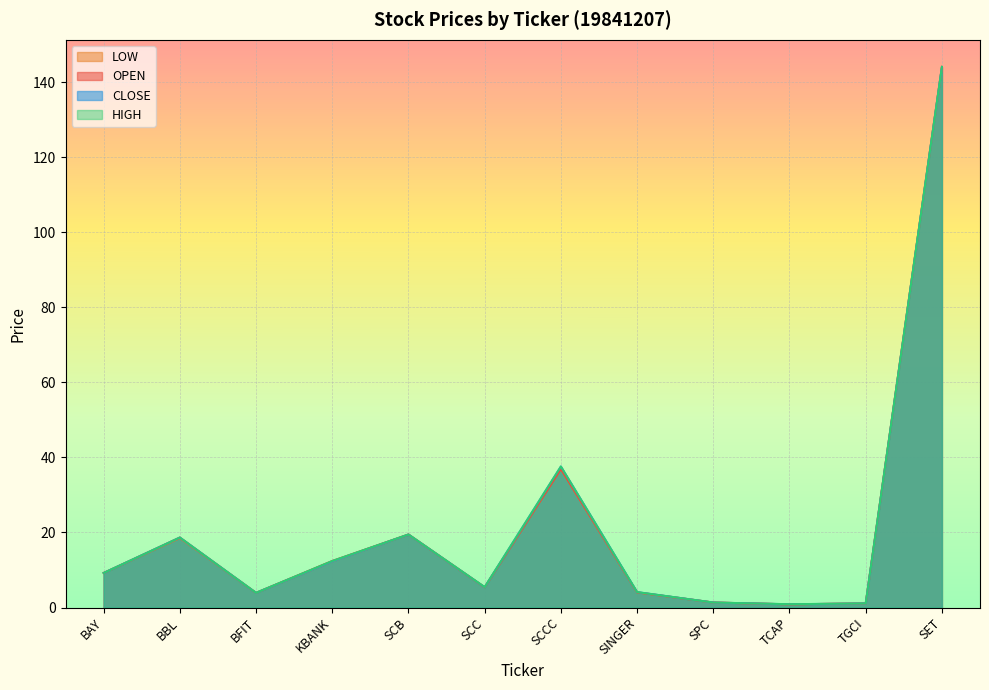

What is the total value across all series at SCCC?

149.1